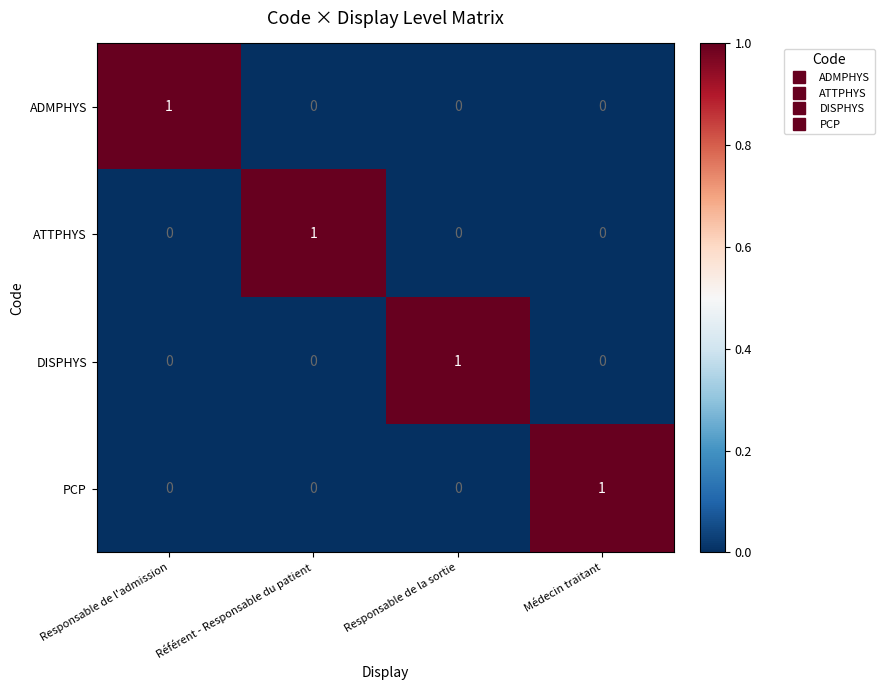

At how many categories does at least one series exceed 0?

4